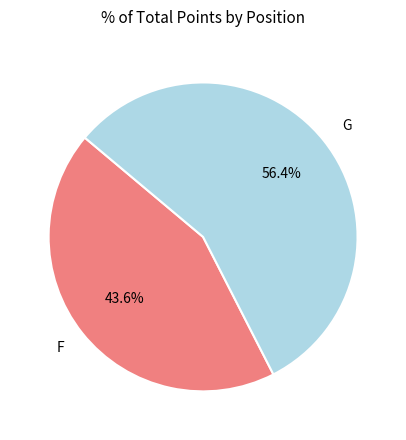

What percentage is the G slice, to the nearest percent?

56%